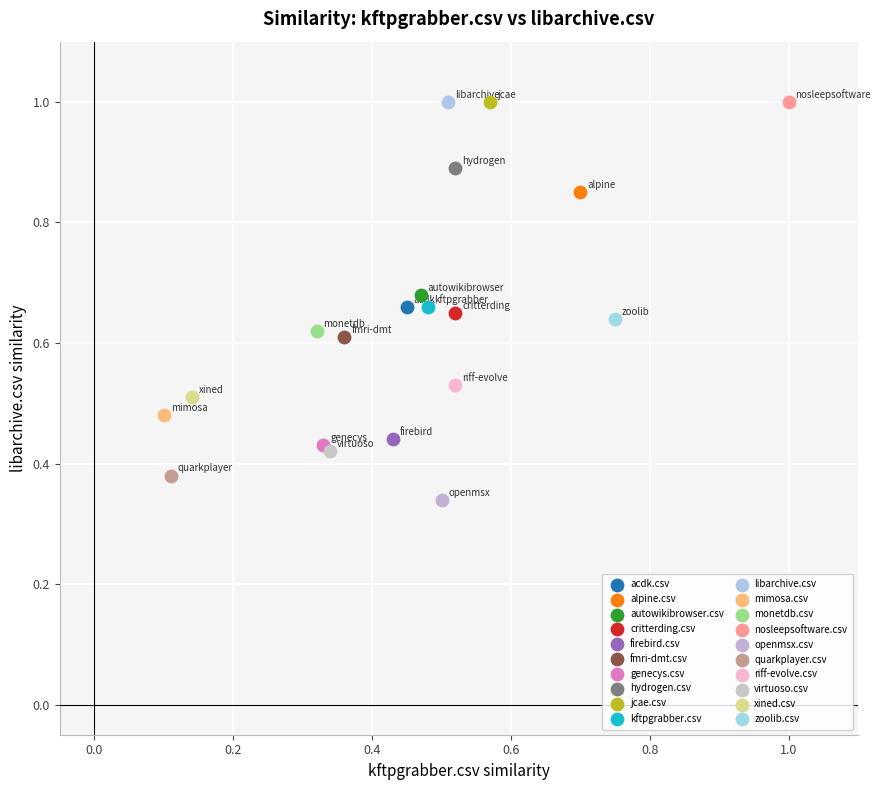

What are all the series names shown in the legend?

acdk.csv, alpine.csv, autowikibrowser.csv, critterding.csv, firebird.csv, fmri-dmt.csv, genecys.csv, hydrogen.csv, jcae.csv, kftpgrabber.csv, libarchive.csv, mimosa.csv, monetdb.csv, nosleepsoftware.csv, openmsx.csv, quarkplayer.csv, riff-evolve.csv, virtuoso.csv, xined.csv, zoolib.csv